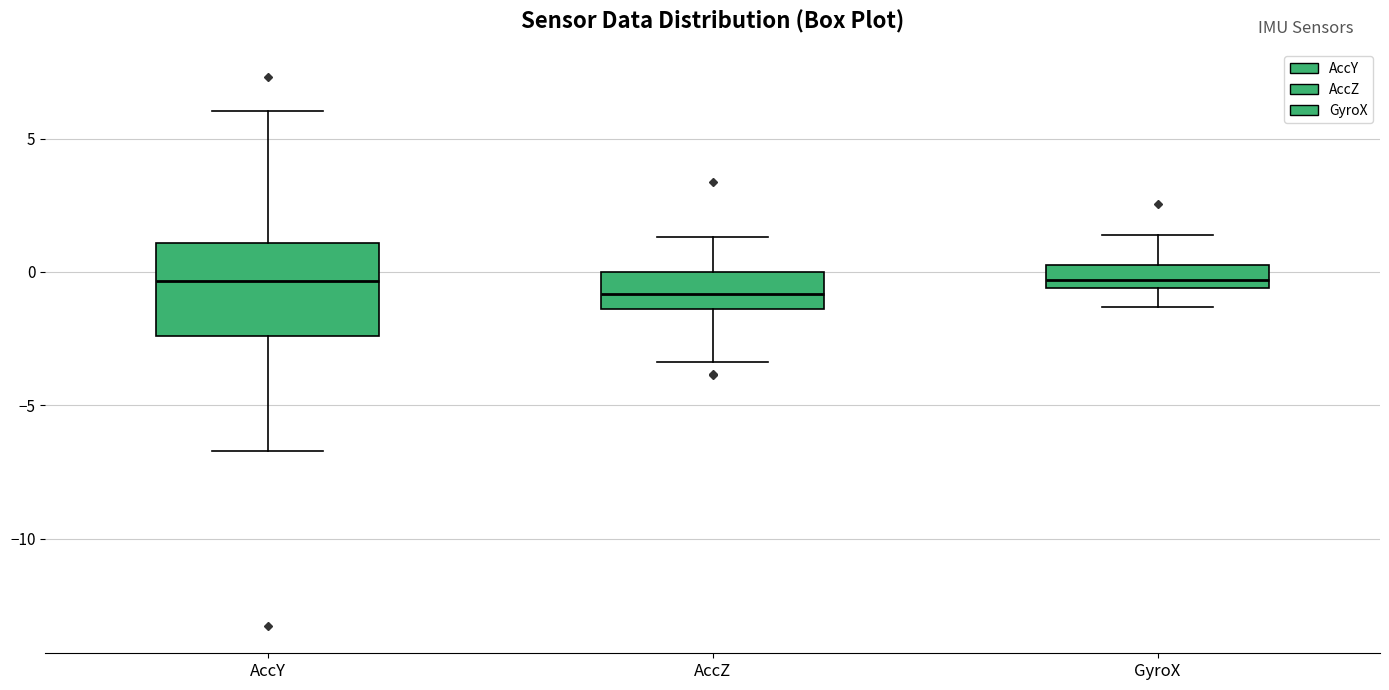

Where is the lower edge of the box for AccZ on the y-axis? The values are not printed on the chart, so give them approximately, as read against the axis.

-1.5